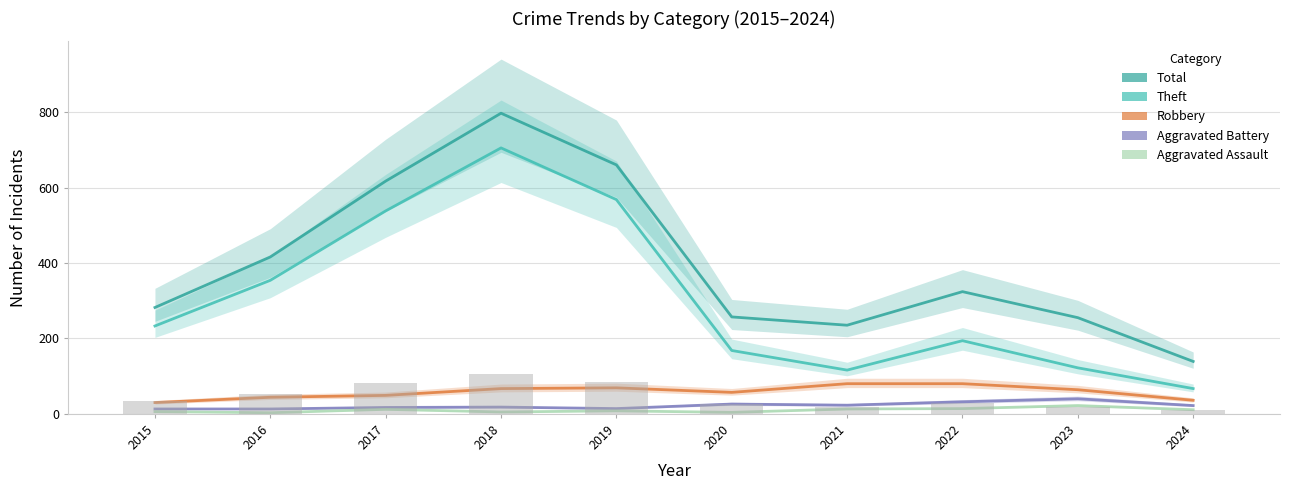

What is the value of the Theft bar at the 4th from the left?

705